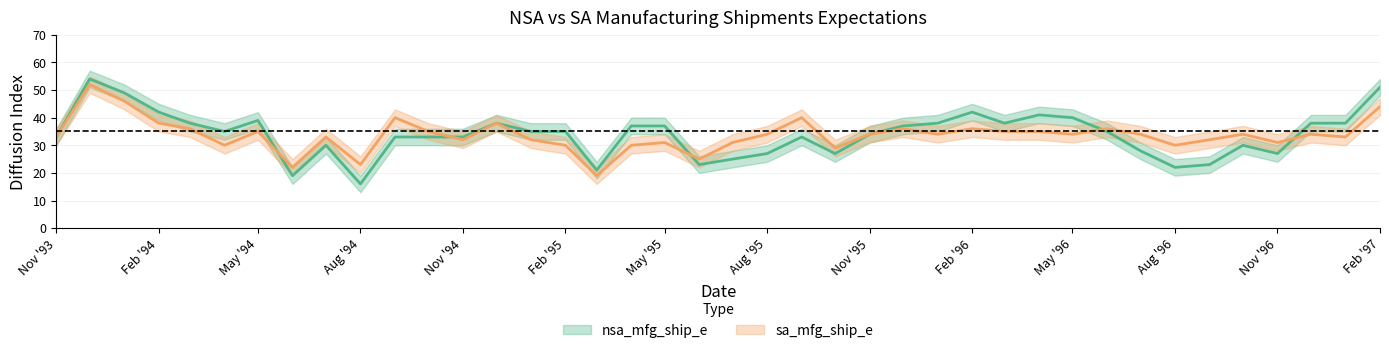

What are all the series names shown in the legend?

nsa_mfg_ship_e, sa_mfg_ship_e